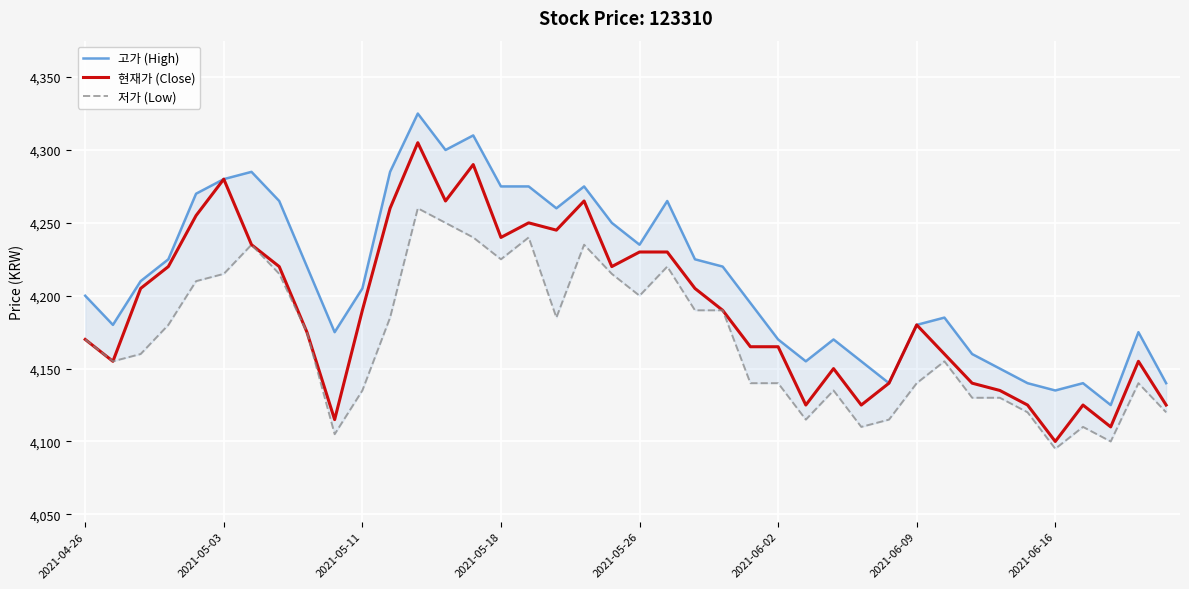

What is the greatest value displayed?

4325